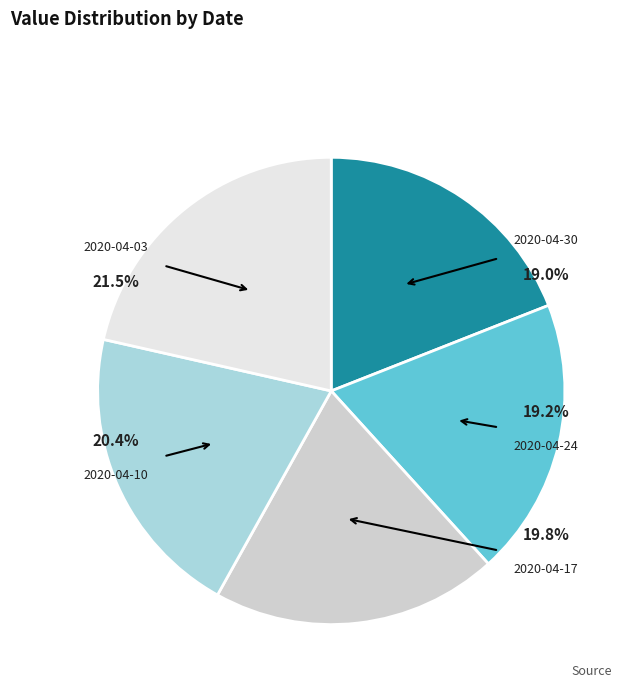

Does 2020-04-10 represent more than half of the total?

No